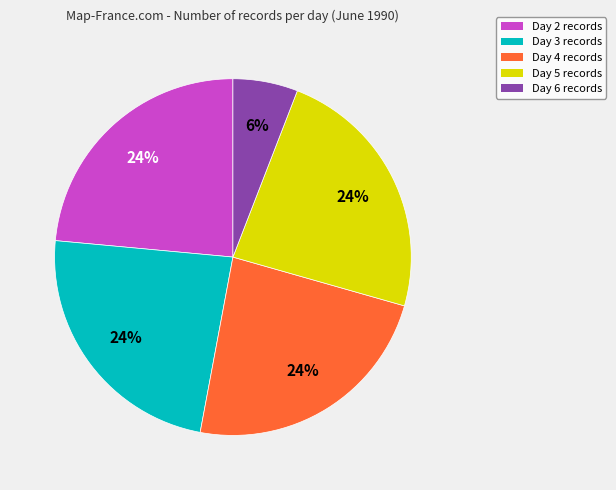

To the nearest percent, what portion does Day 6 records represent?

6%